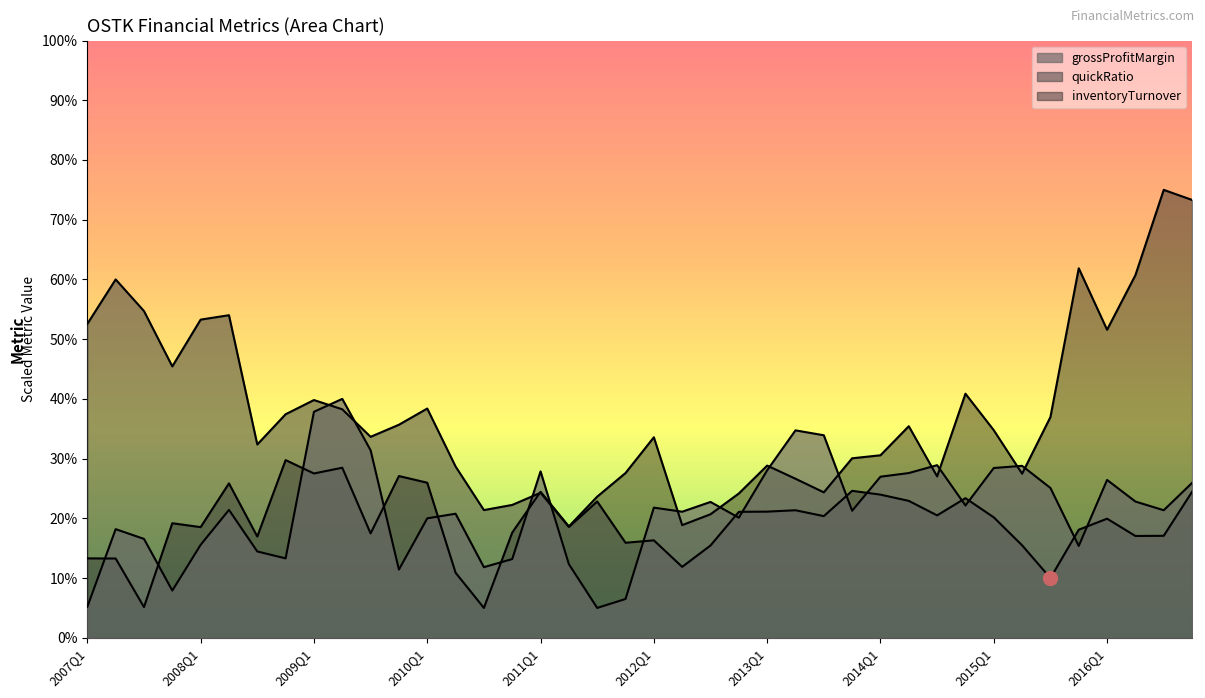

What is the difference between the maximum and minimum values in the quickRatio series?

0.5